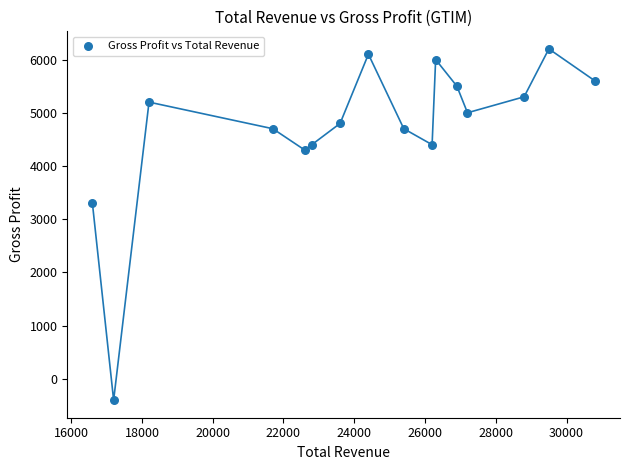

What Y value in the scatter plot is closest to 2900?

3300